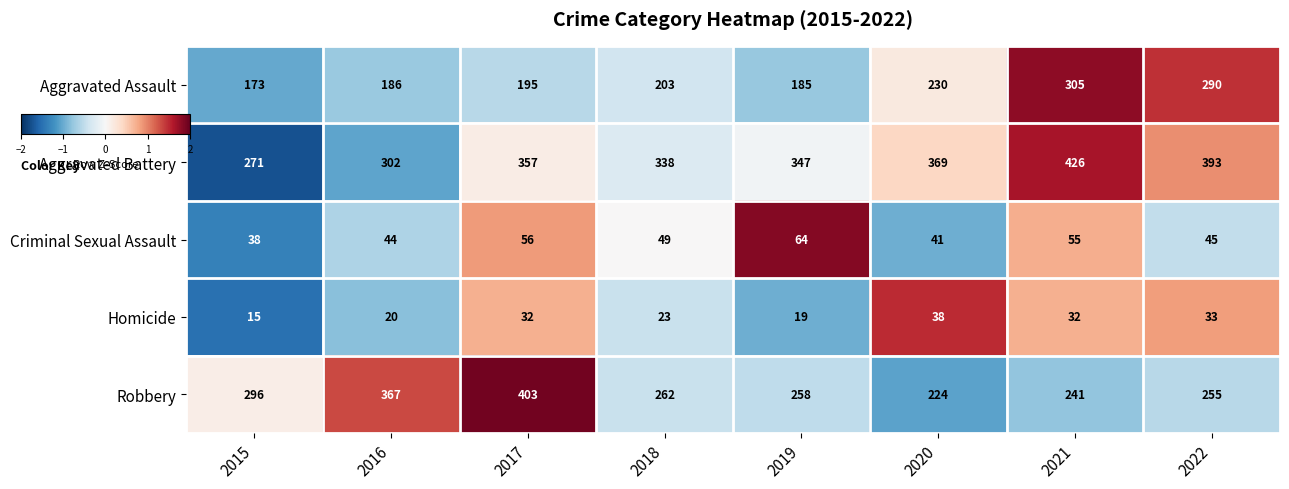

What is the difference between the Aggravated Battery values at 2017 and 2019?

10